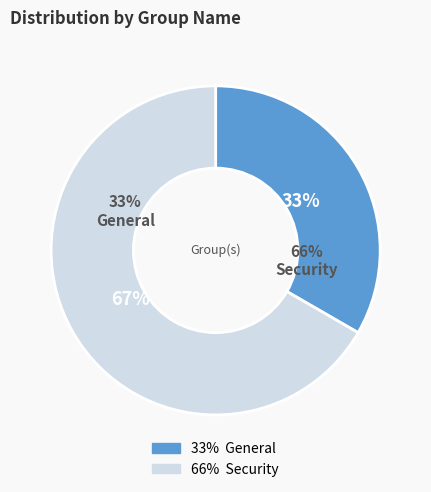

Which slice is the largest?

Security